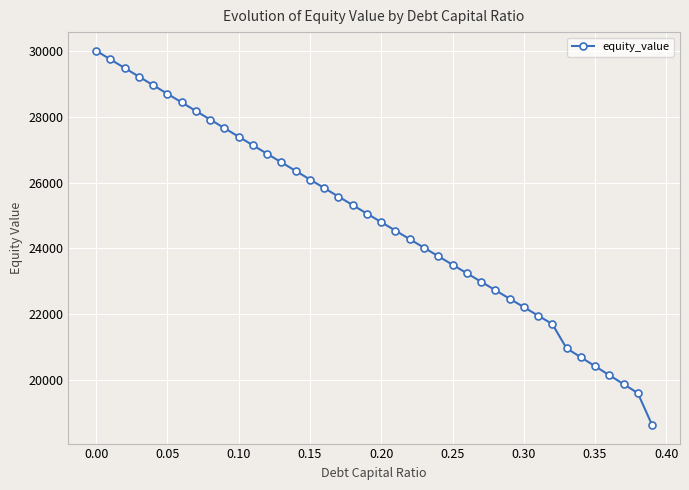

Is this an area chart (filled region under the line)?

No